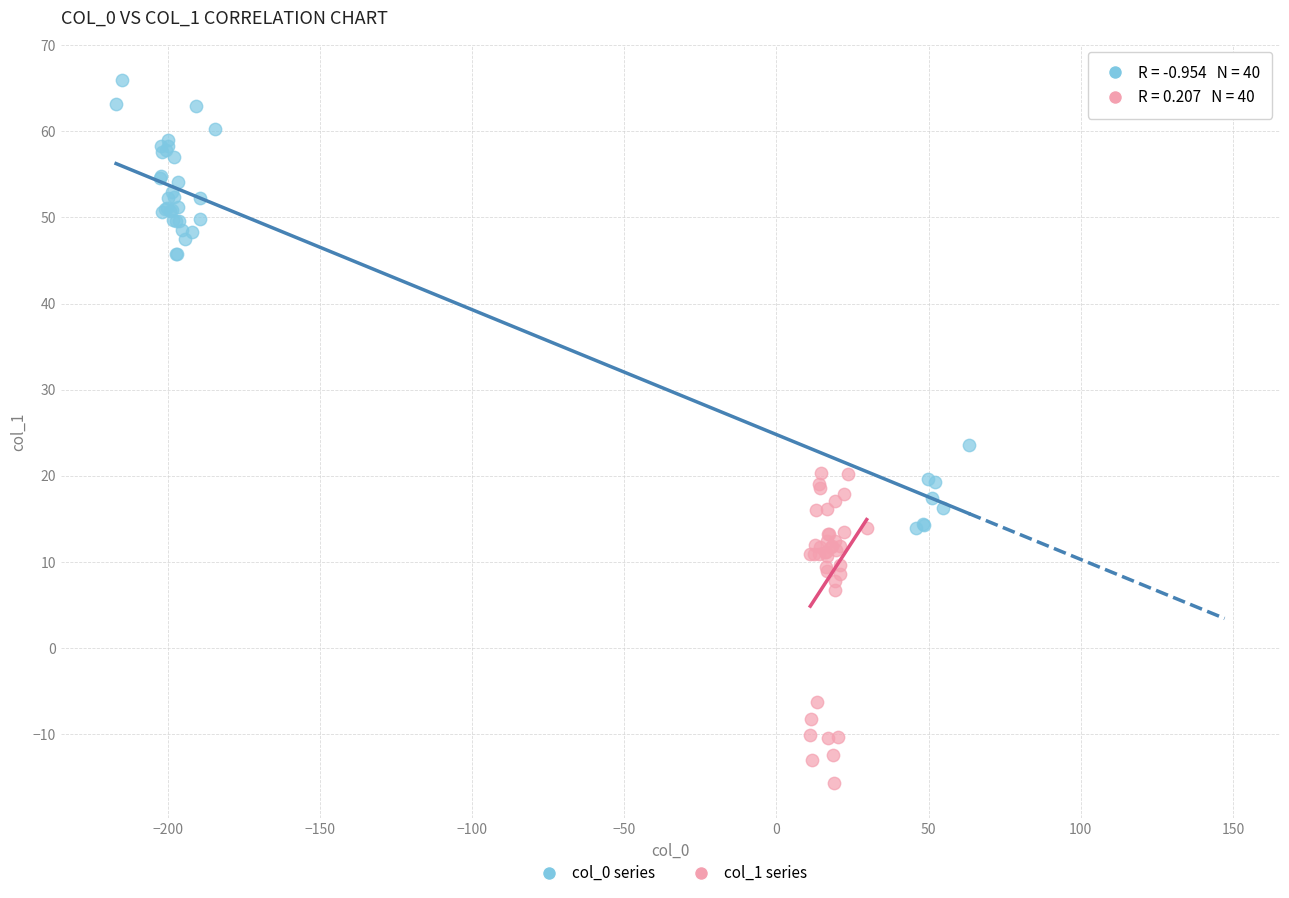

Which series reaches the minimum Y coordinate?

col_1 series